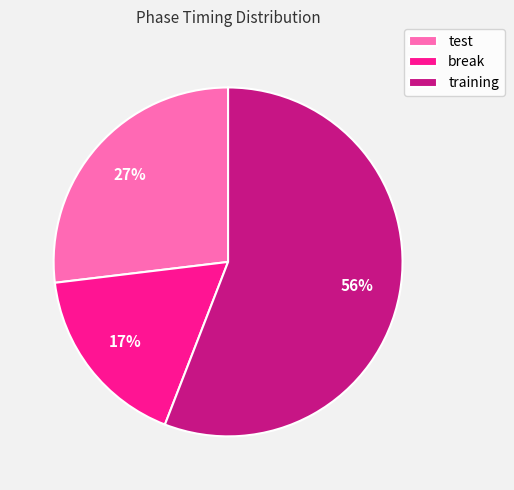

The break slice represents 17% of the pie. True or false?

True